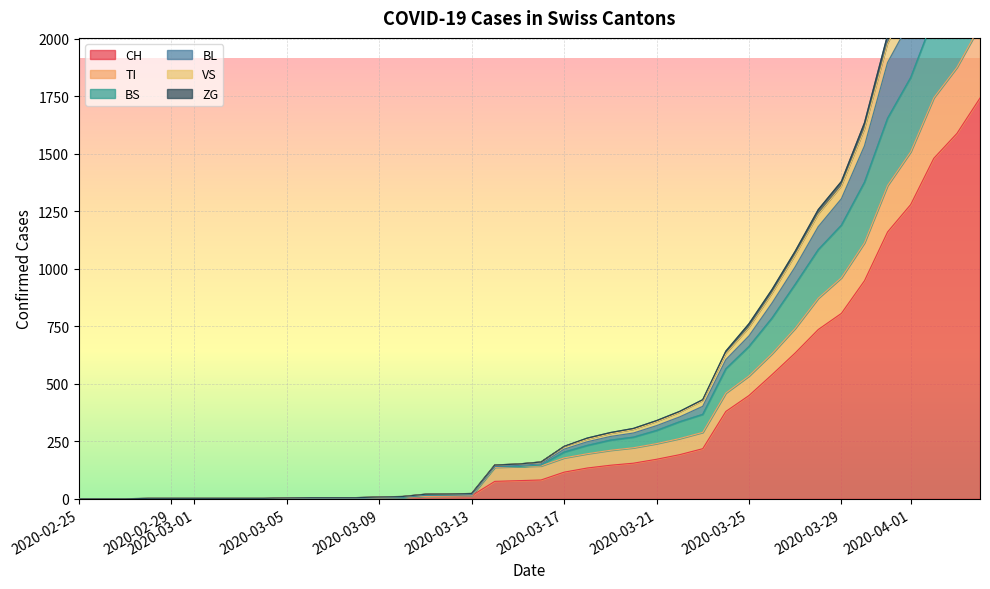

What position from the right is 2020-03-26?

10